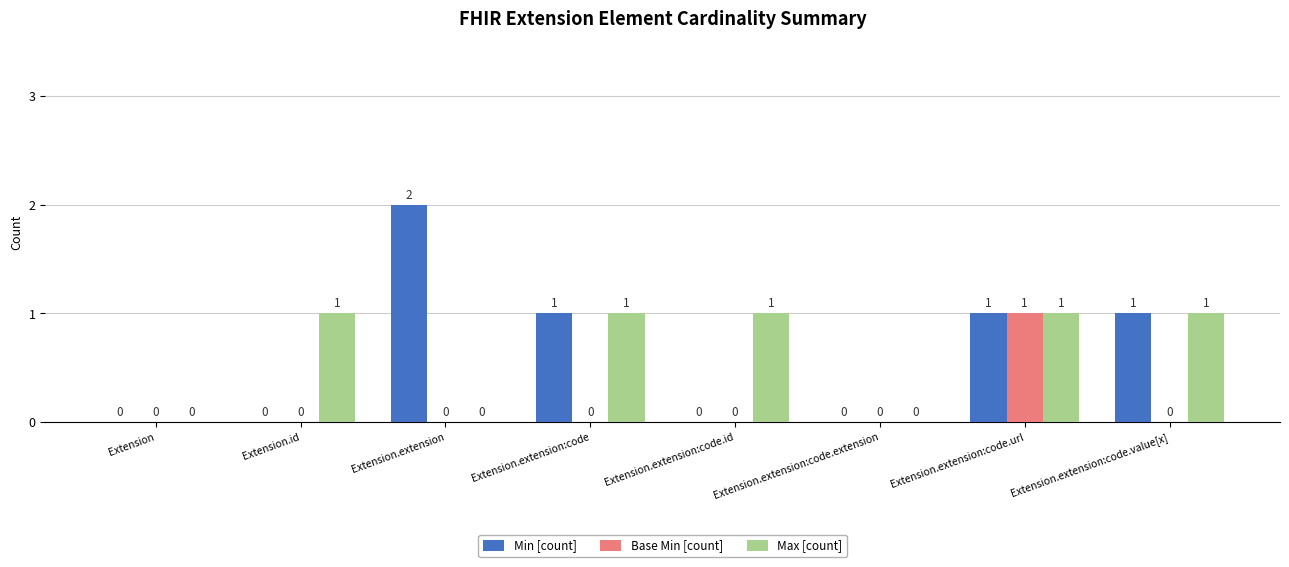

At which category does the chart reach its peak across all series?

Extension.extension